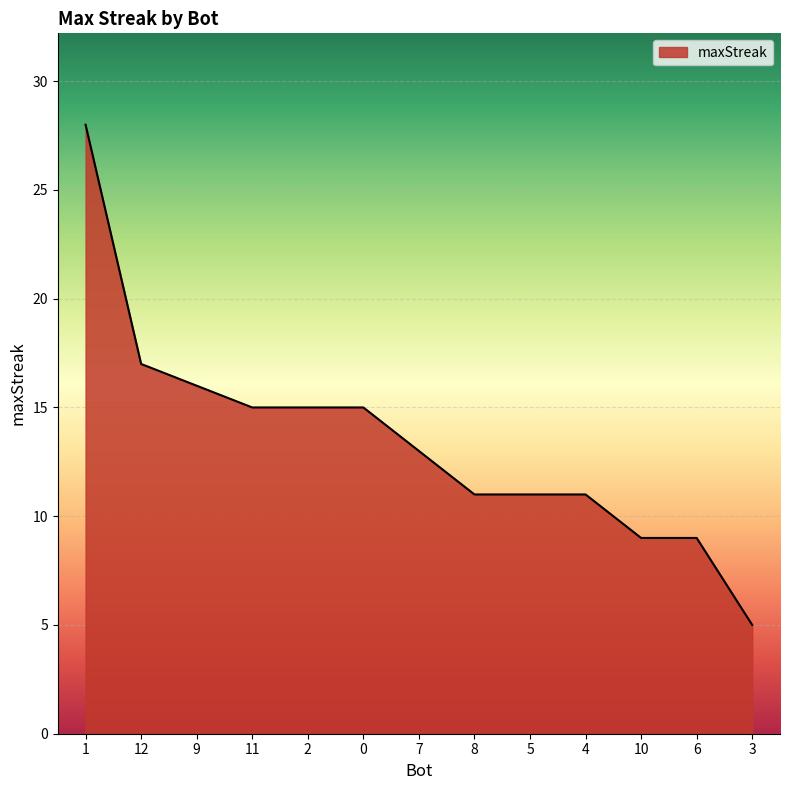

True or false: the data shows 15 at 2.

True